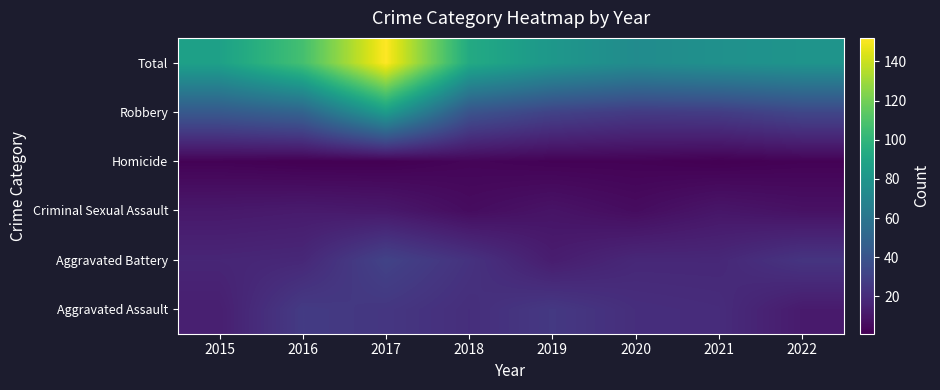

What is the smallest value displayed?

1